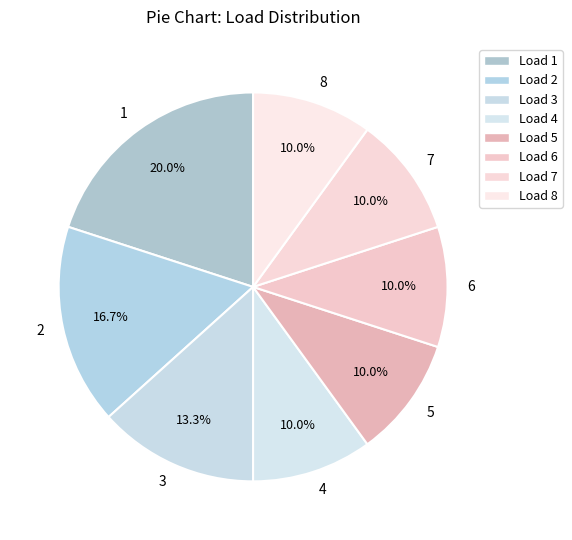

How many segments does this pie chart have?

8